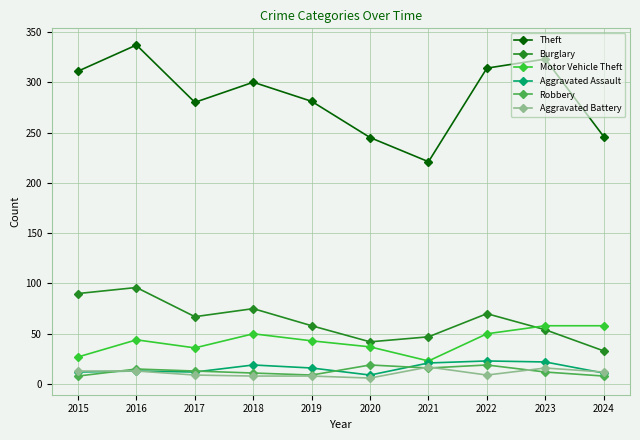

Which label corresponds to the largest value in the chart?

2016